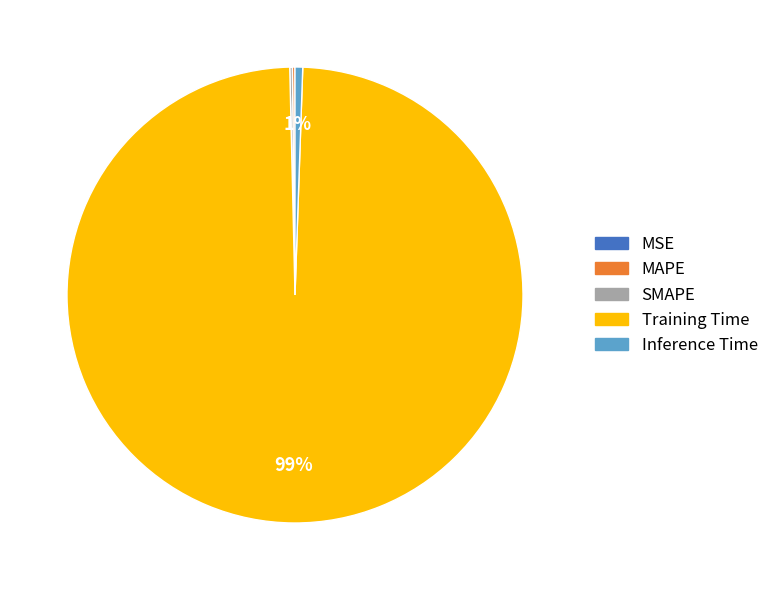

Is there any slice that represents more than half of the pie?

Yes